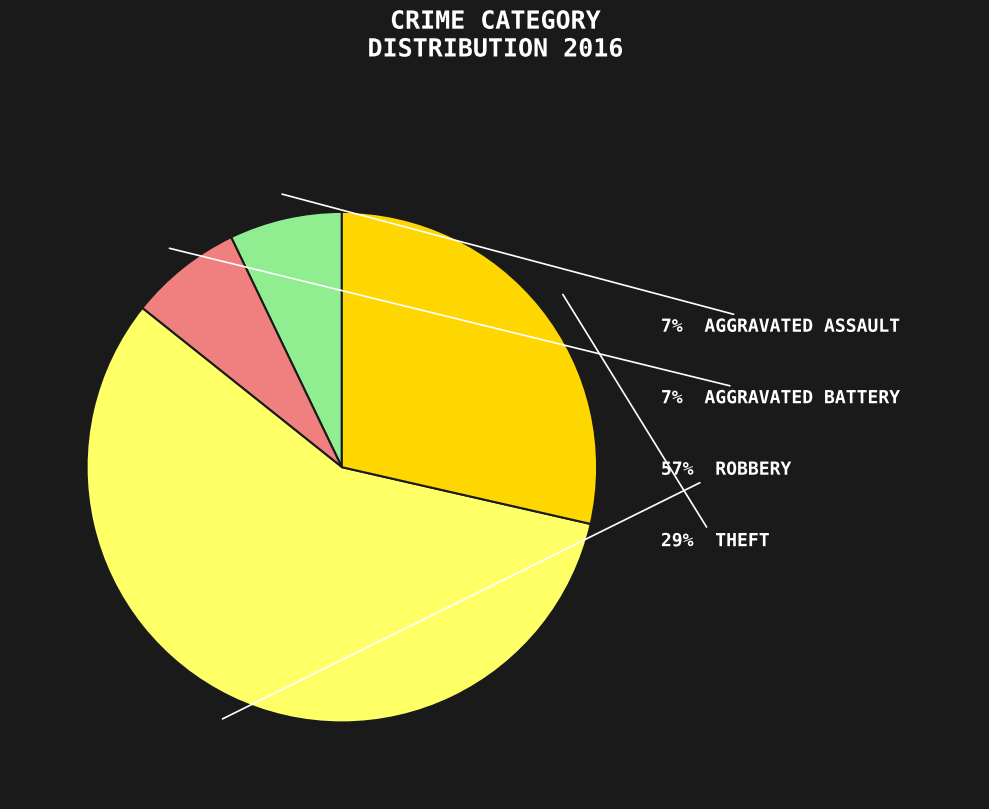

How many slices are in this pie chart?

4